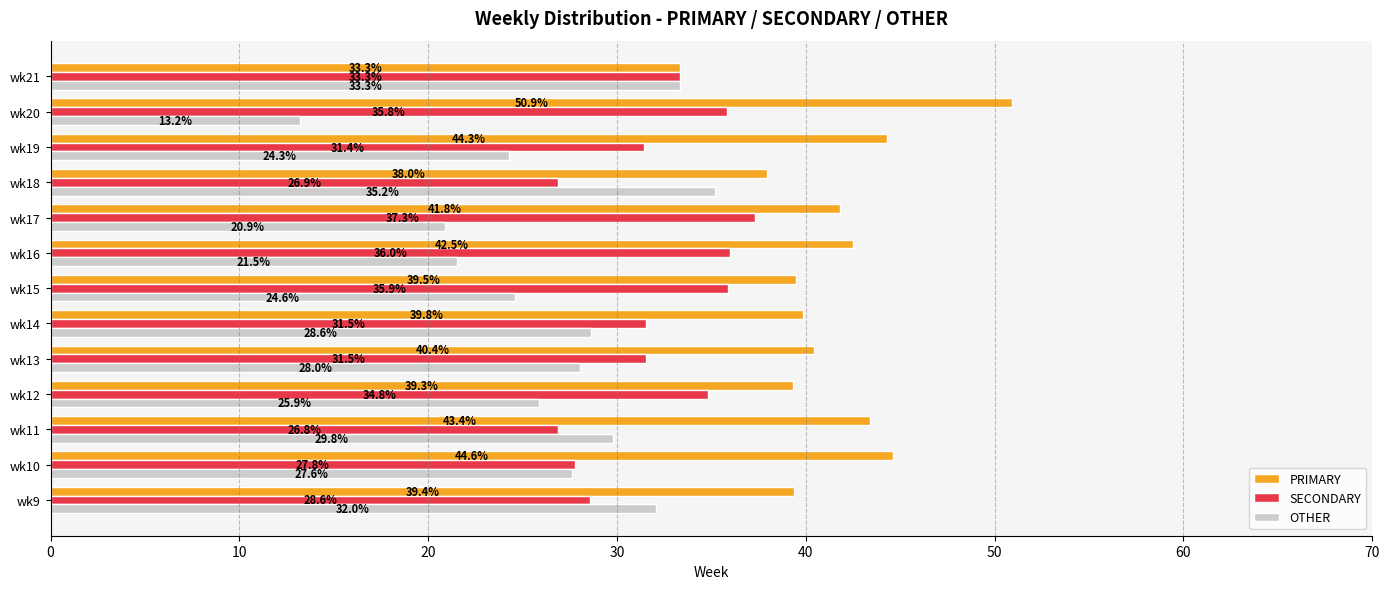

What is the maximum value shown in the chart?

50.9